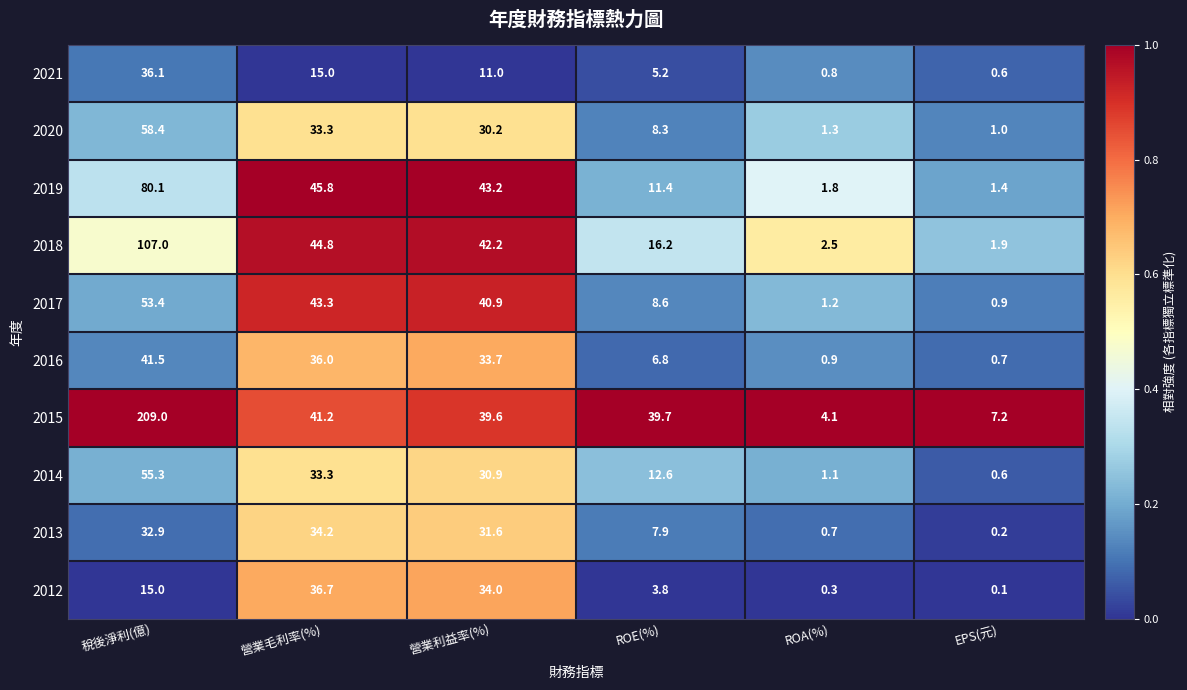

Rank the series by their maximum value, from lowest to highest.

2013, 2021, 2012, 2016, 2017, 2014, 2020, 2019, 2018, 2015